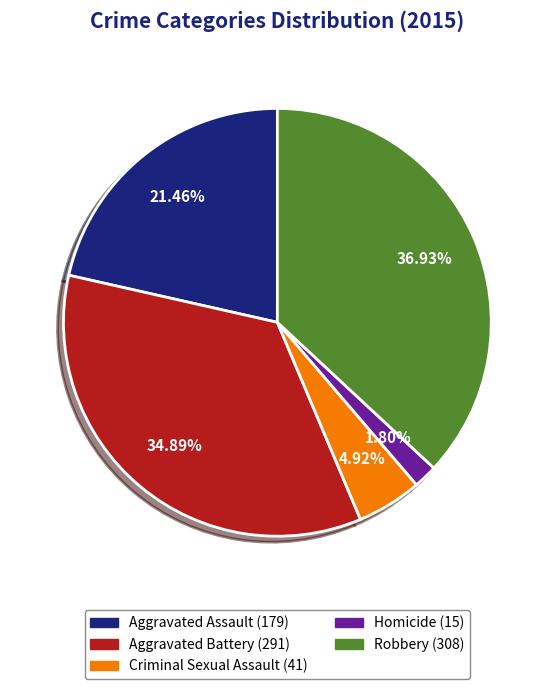

The Aggravated Assault slice represents 21% of the pie. True or false?

True